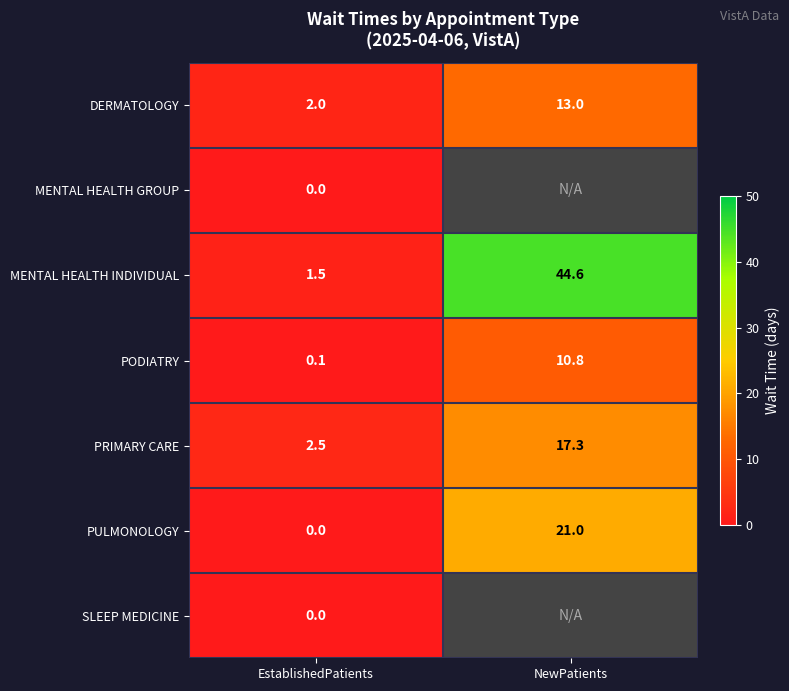

What is the maximum value for MENTAL HEALTH INDIVIDUAL?

44.6